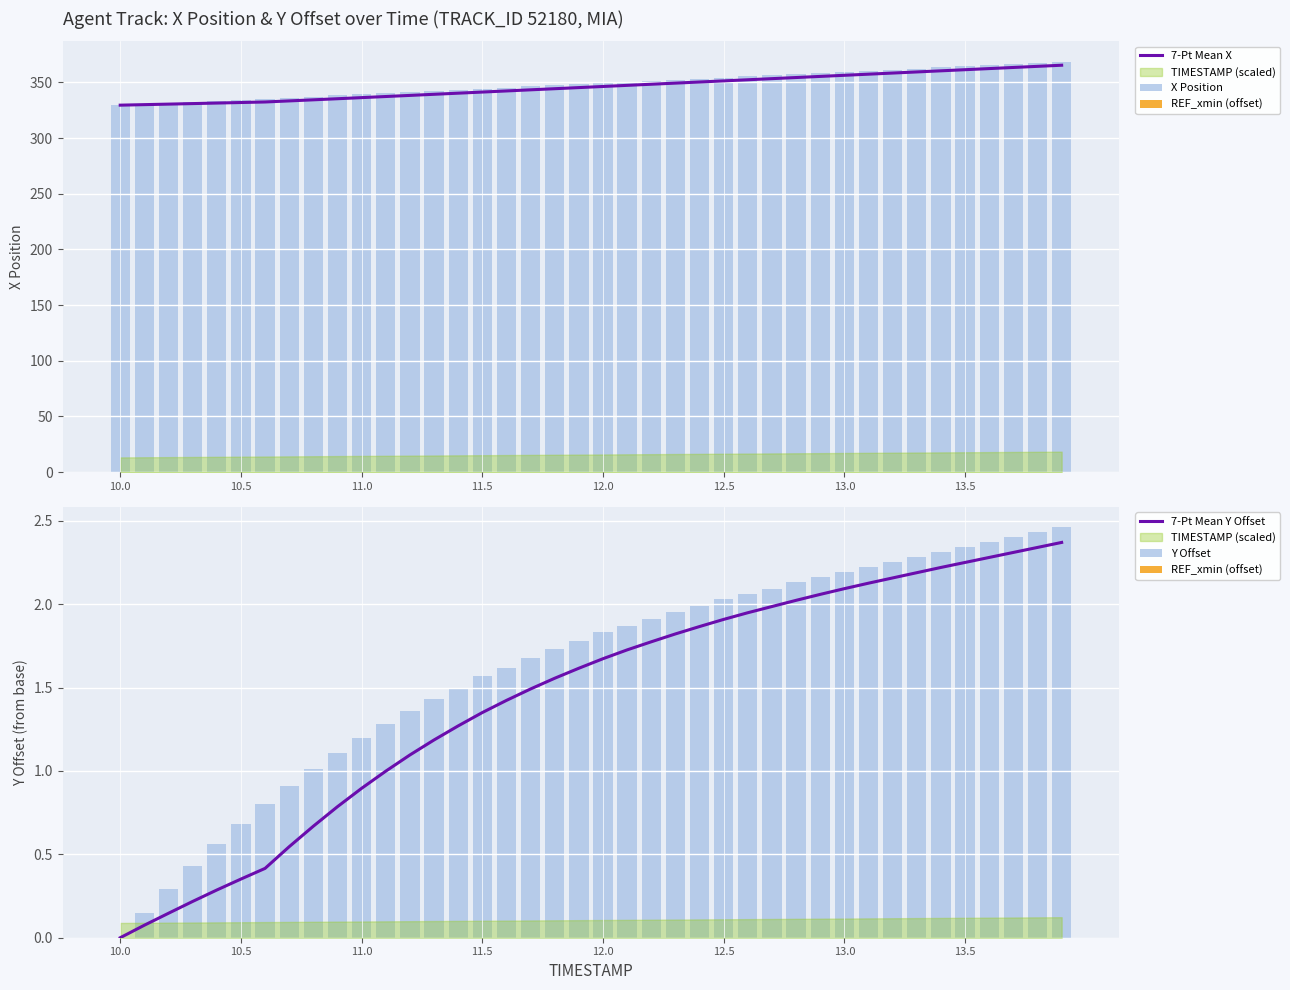

Which series has the largest range (max minus min)?

X Position